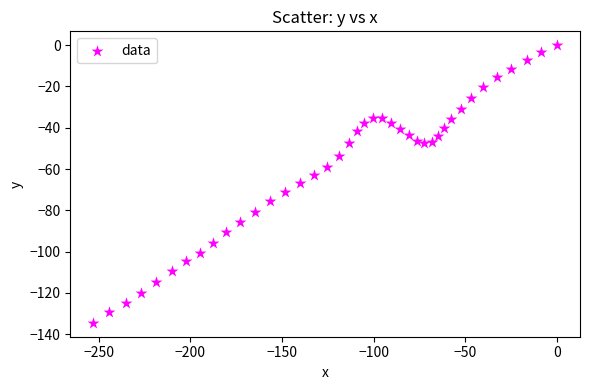

What is the range of X values (max minus min)?

252.9